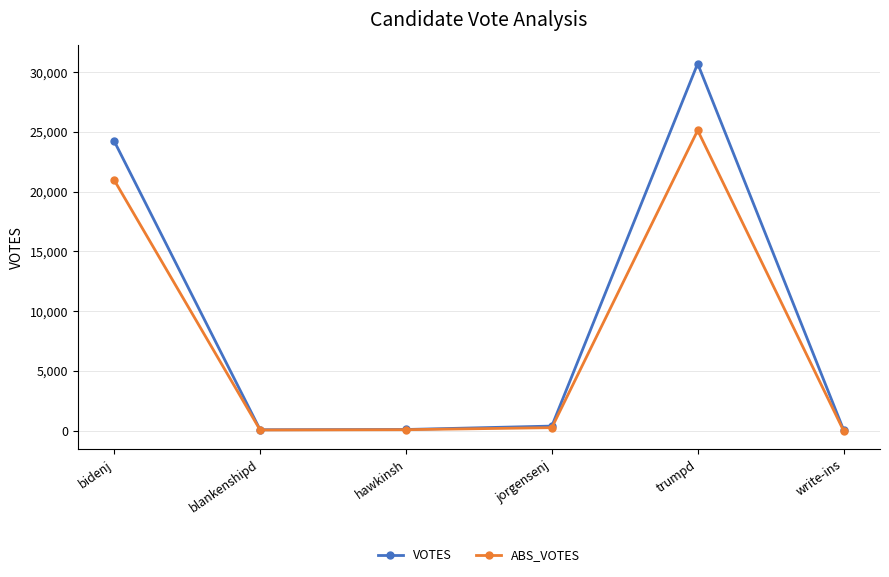

Rank the series by their average value, from highest to lowest.

VOTES, ABS_VOTES